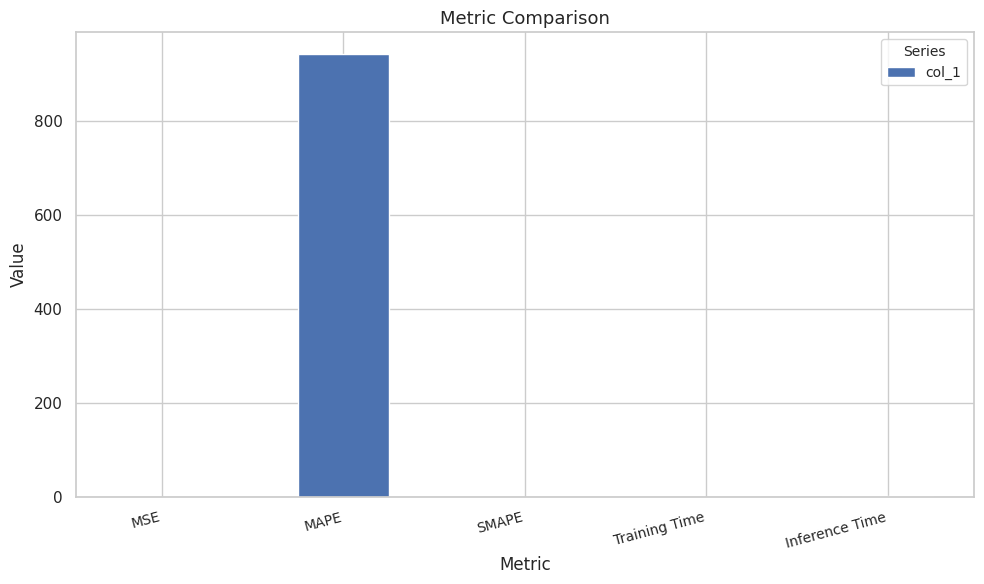

True or false: the data shows 942.3 at MAPE.

True